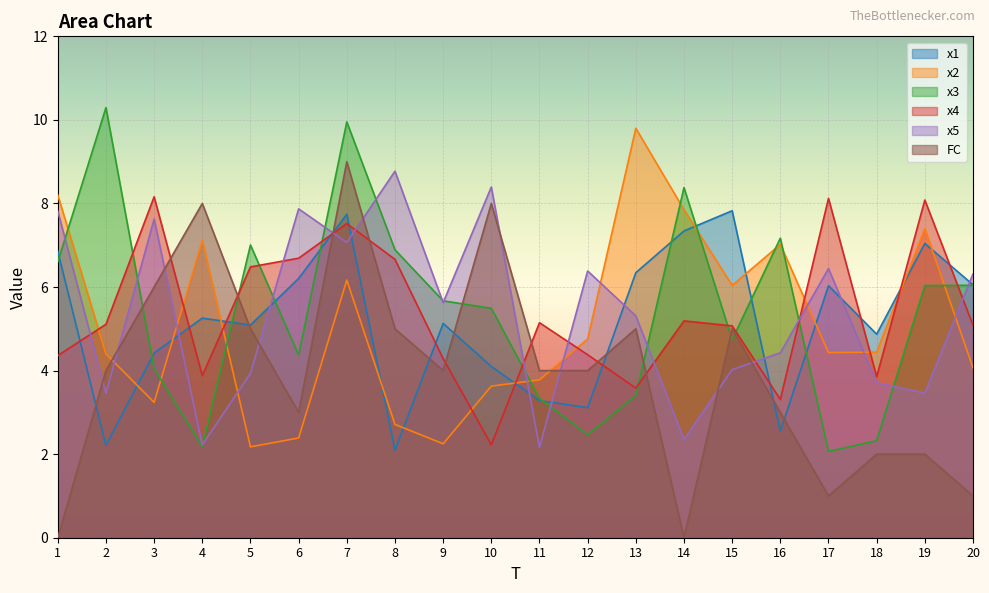

Which series has the largest total across all categories?

x3